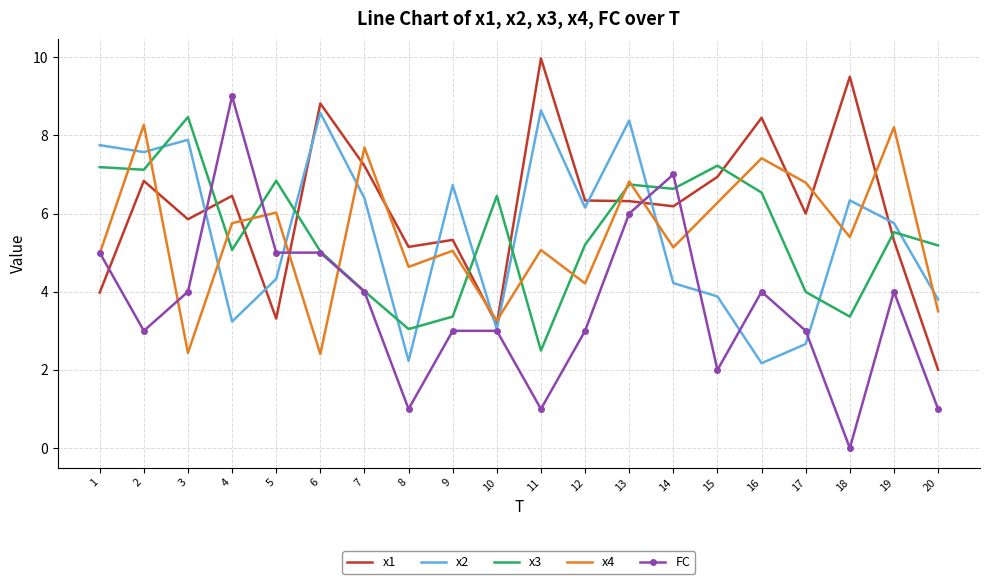

Where is the first local minimum for x4?

3